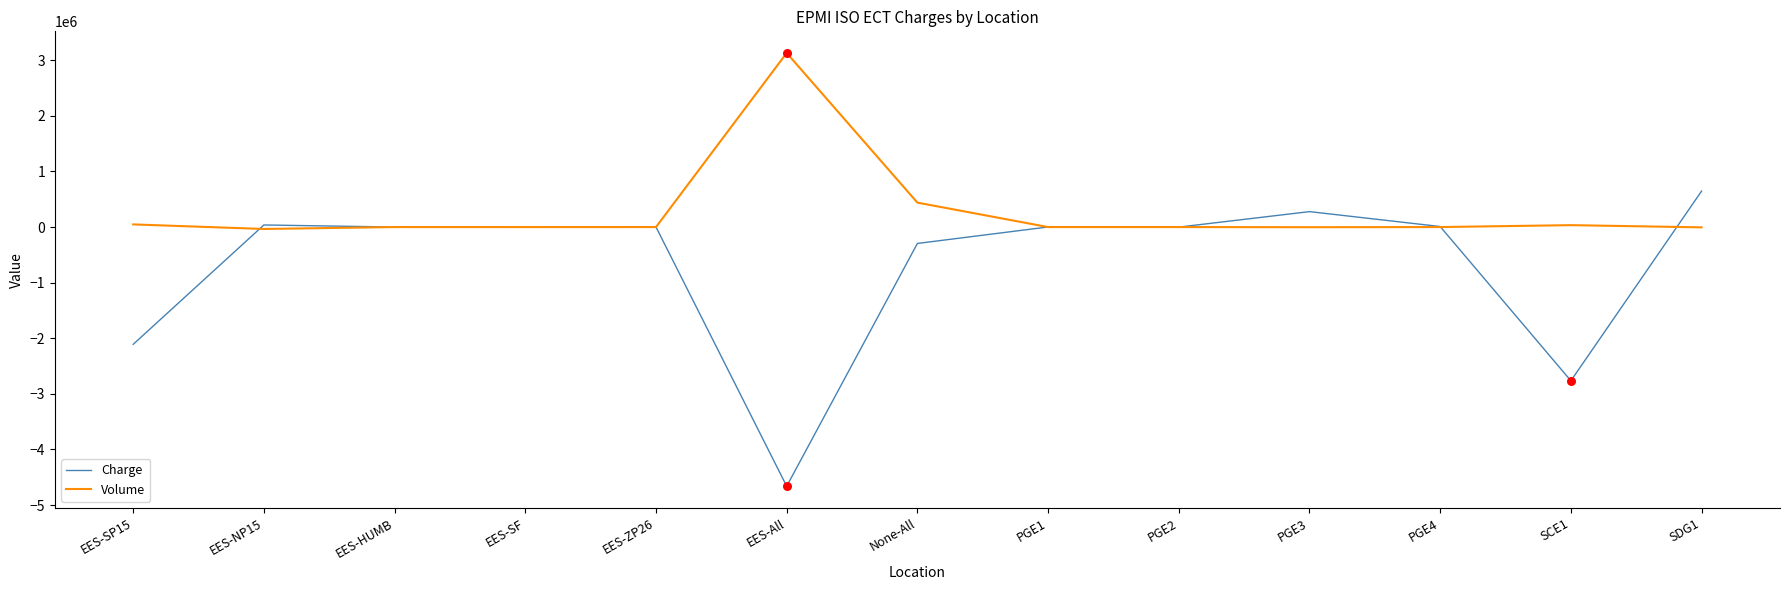

Which series has the largest total across all categories?

Volume